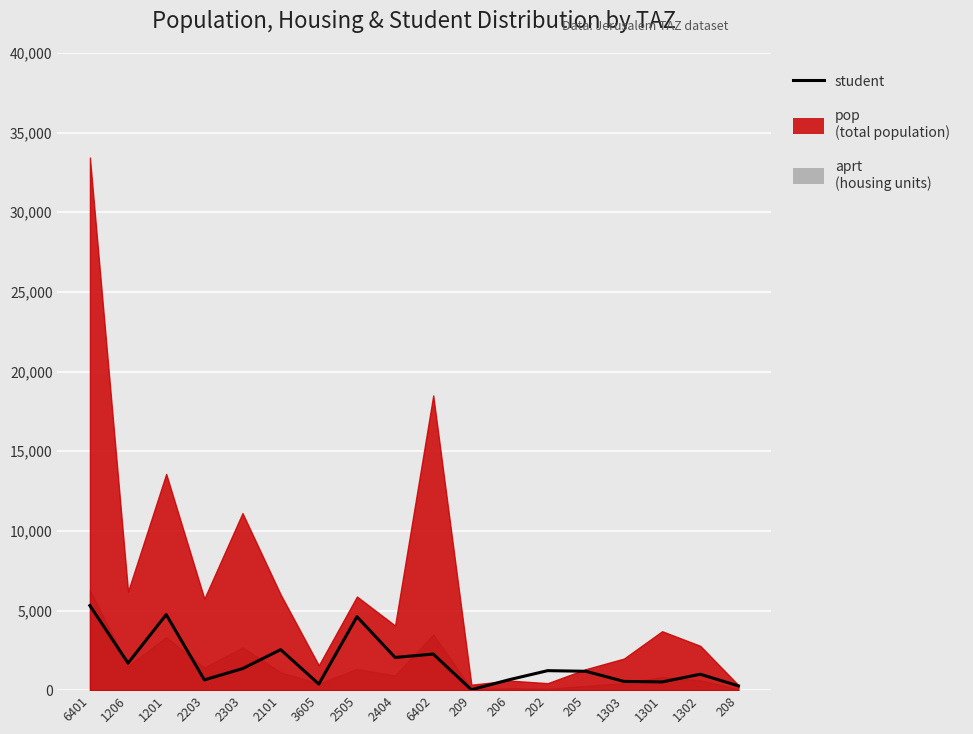

How many lines are shown in the chart?

1